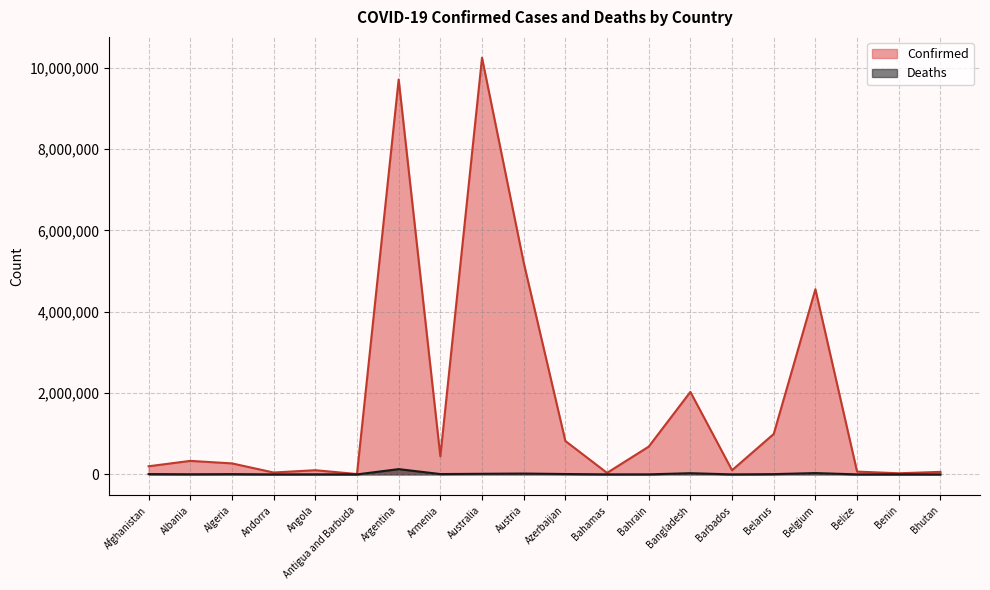

At how many categories does at least one series exceed 1536691?

5